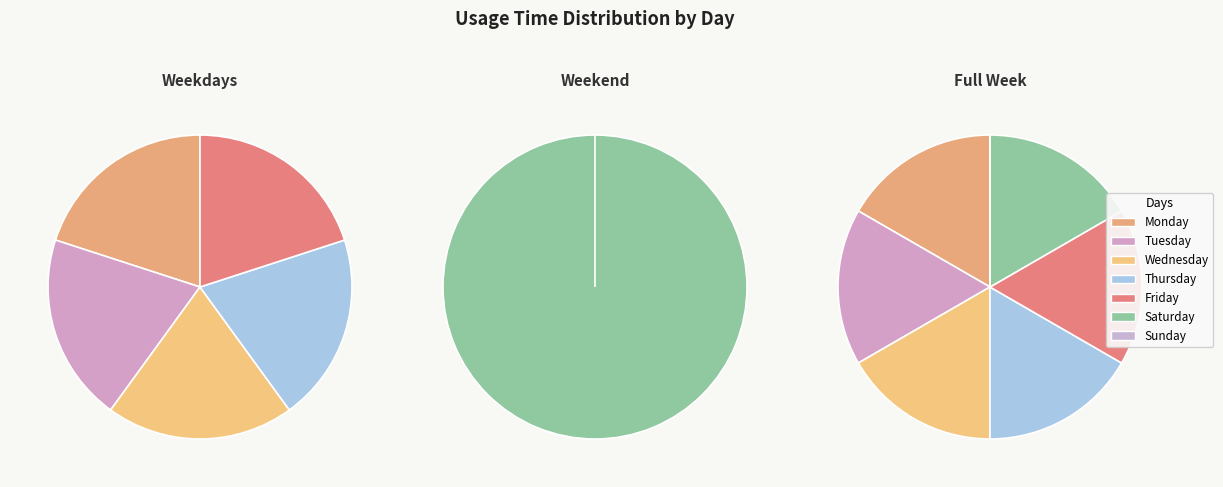

How many segments does this pie chart have?

7